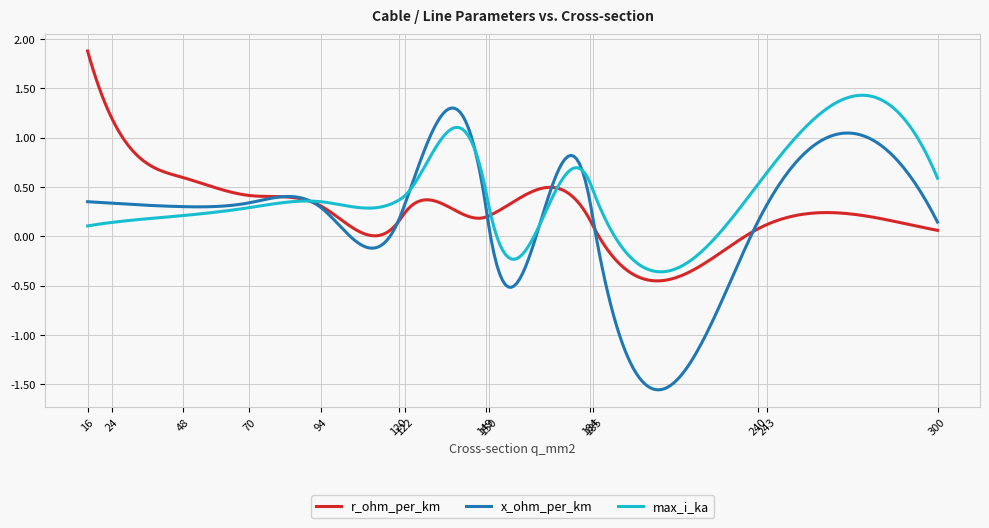

Which series has the largest total across all categories?

max_i_ka